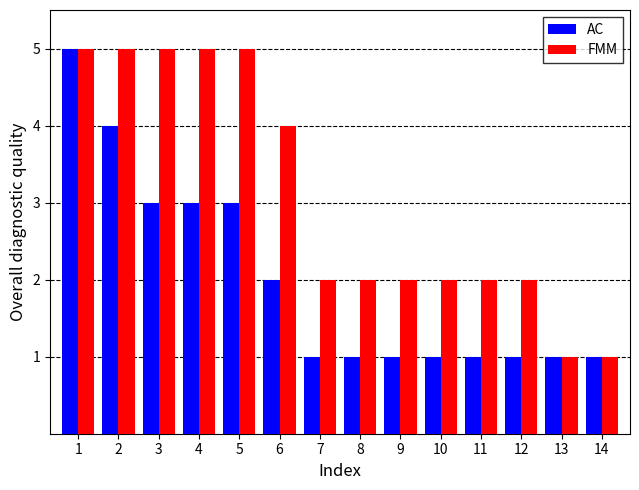

What is the total value across all series at 10?

3